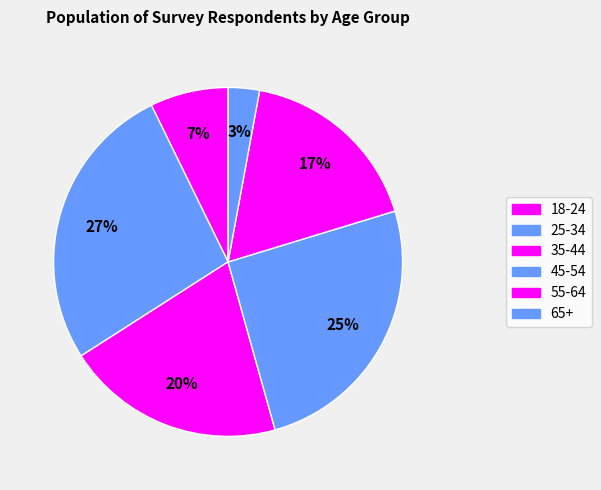

How much of the chart is everything except 45-54?

74.6%